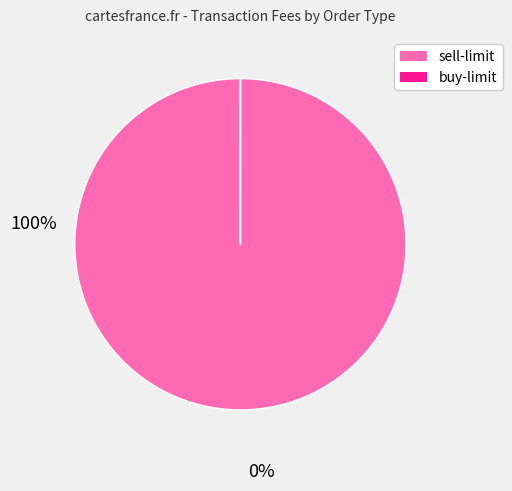

Is there any slice that represents more than half of the pie?

Yes